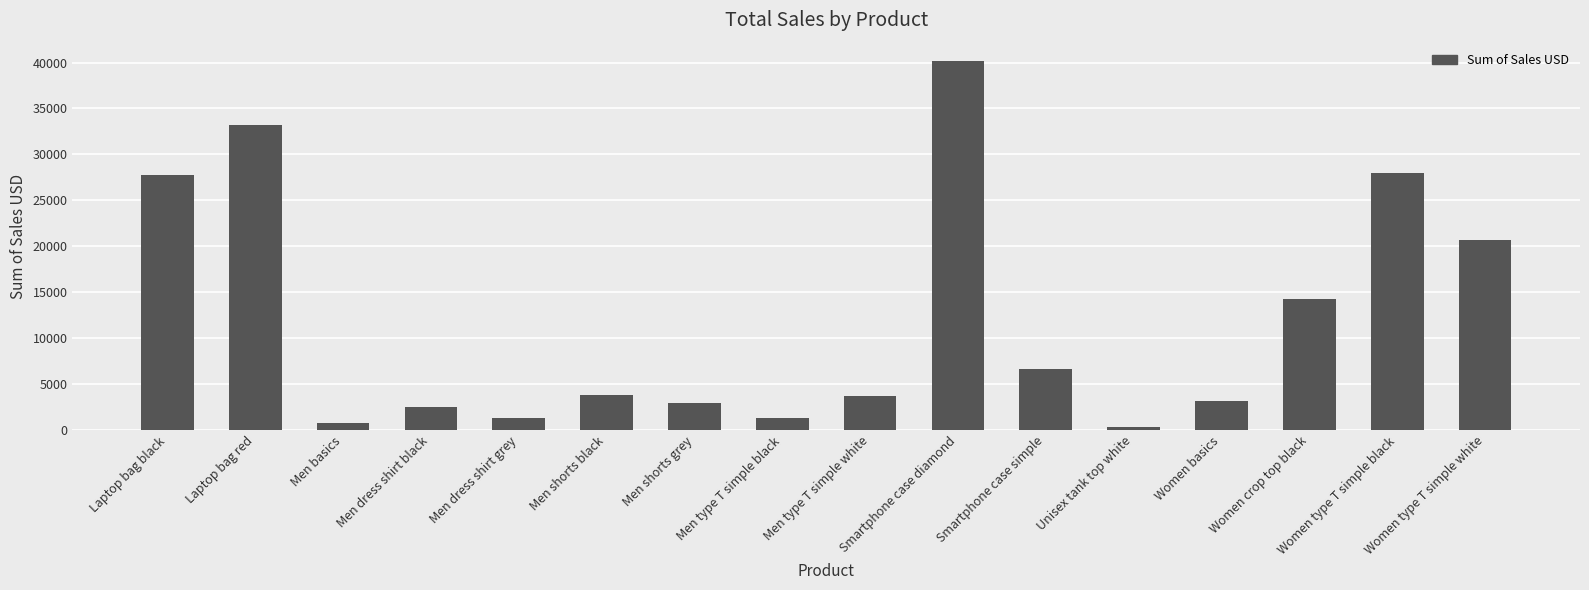

What is the change in value from Laptop bag red to Men shorts grey?

-30290